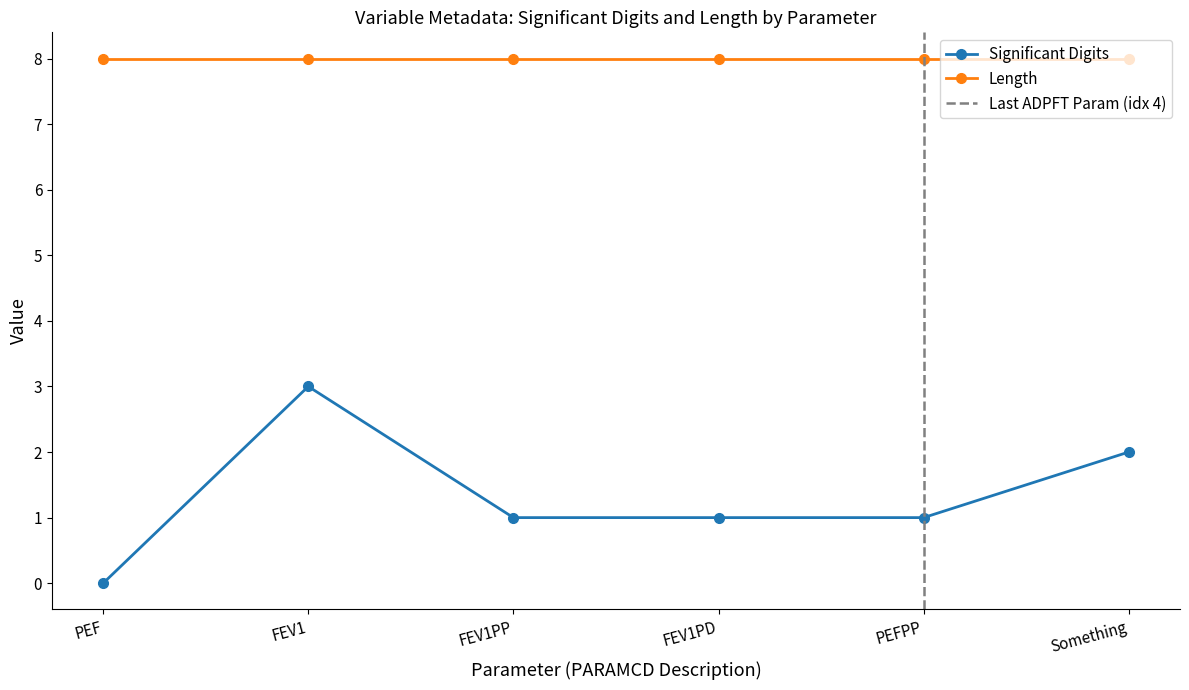

True or false: the data has more than 0 interior local peaks.

True